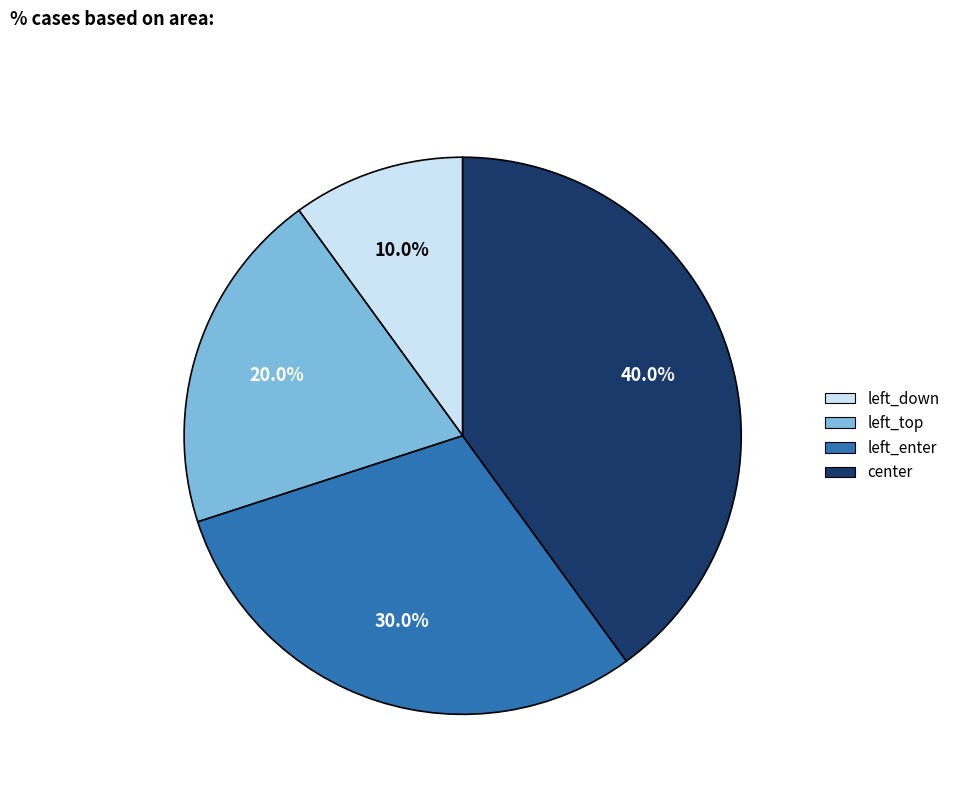

Is it true that left_down is 4% of the pie?

False